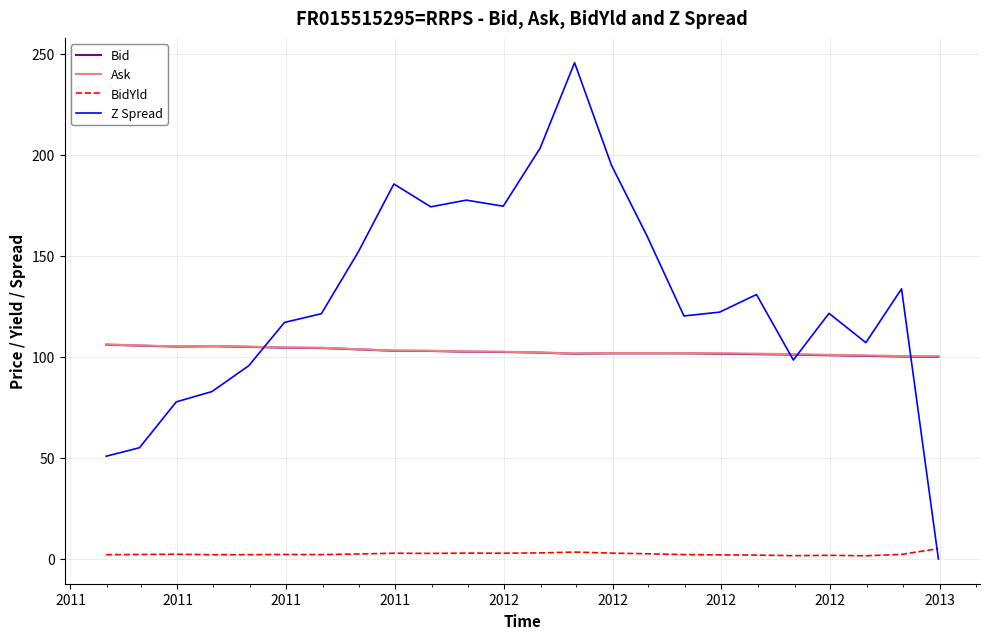

Which series has the largest total across all categories?

Z Spread